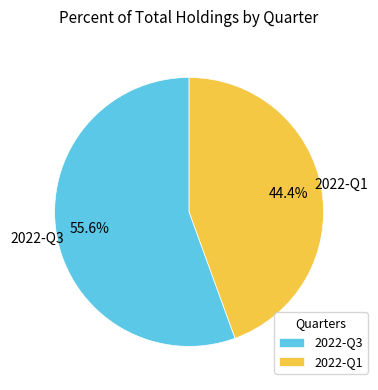

Is it true that 2022-Q3 is 69% of the pie?

False